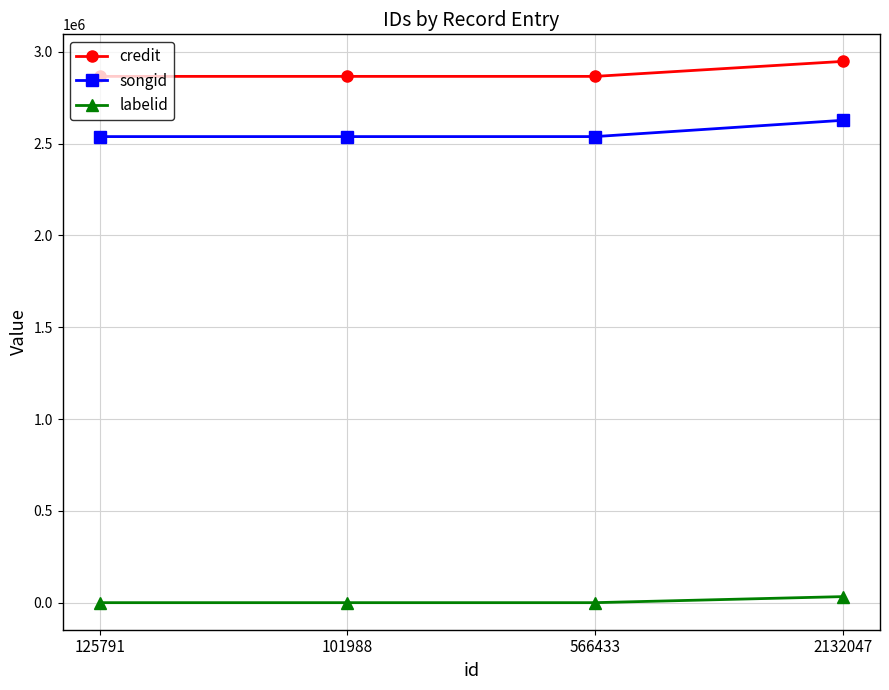

What position from the left is 566433?

3